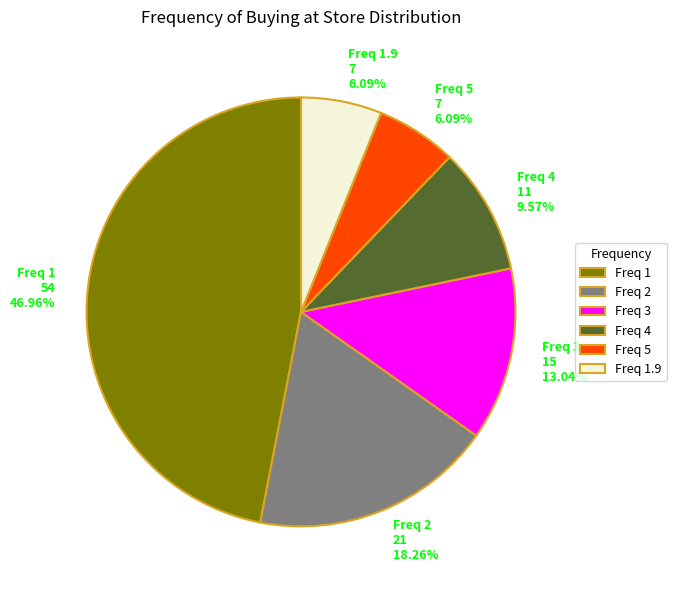

Approximately how many times larger is the value at Freq 1.9 7 6.09% compared to Freq 5 7 6.09%?

1.0